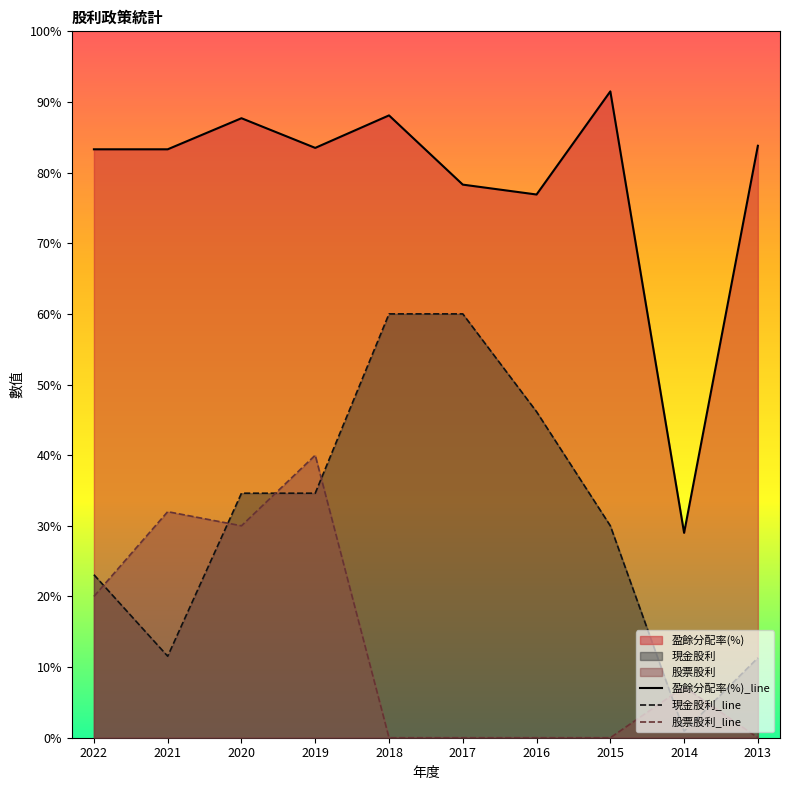

The 盈餘分配率(%)_line series shows 45.0 at 2022. True or false?

False